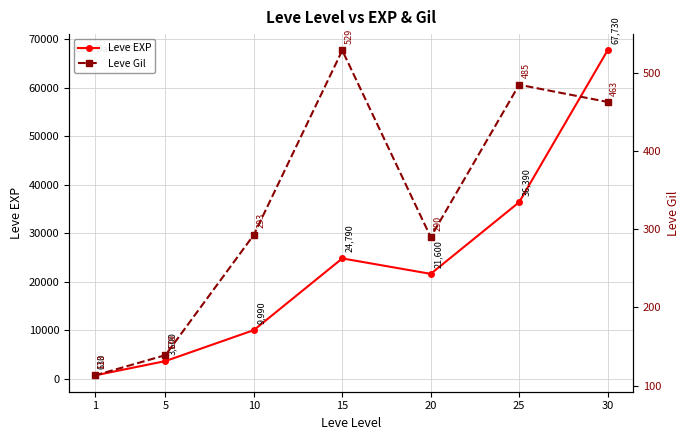

Count the number of categories in the chart.

7